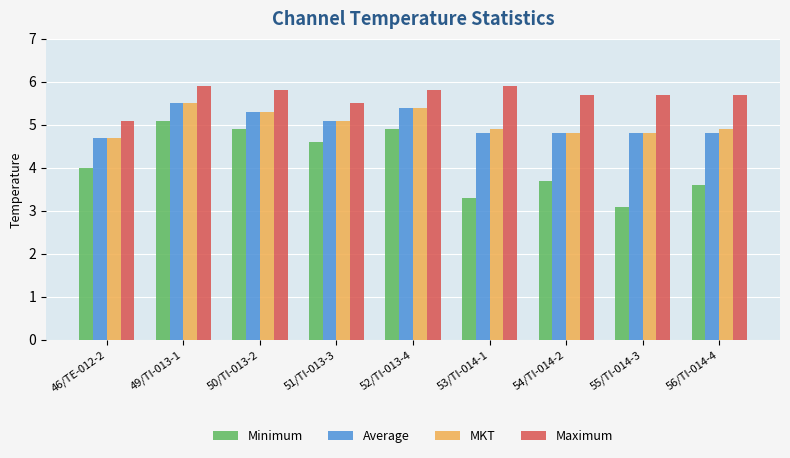

What is the highest value of the Maximum series?

5.9